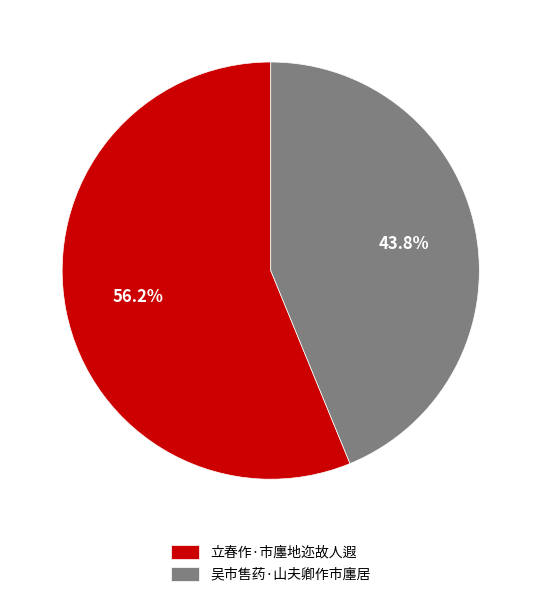

To the nearest percent, what is the difference between the 立春作·市廛地迩故人遐 and 吴市售药·山夫卿作市廛居 slice percentages?

12%